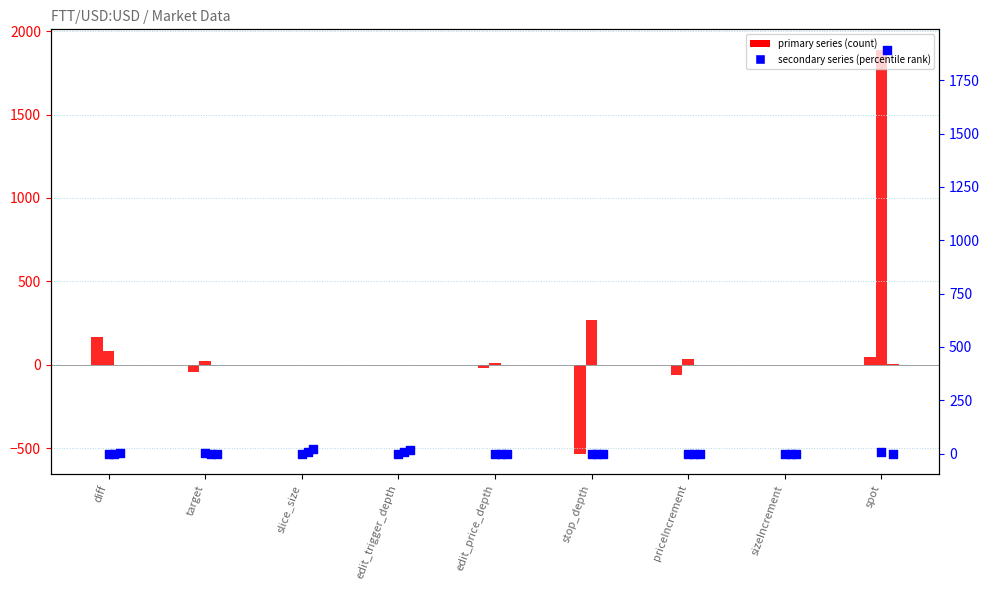

Which series reaches the maximum Y coordinate?

FTT/USD:USD